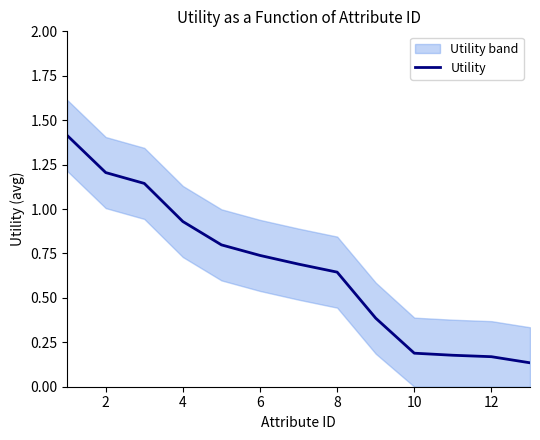

The Utility series shows 1.2 at 2. True or false?

True